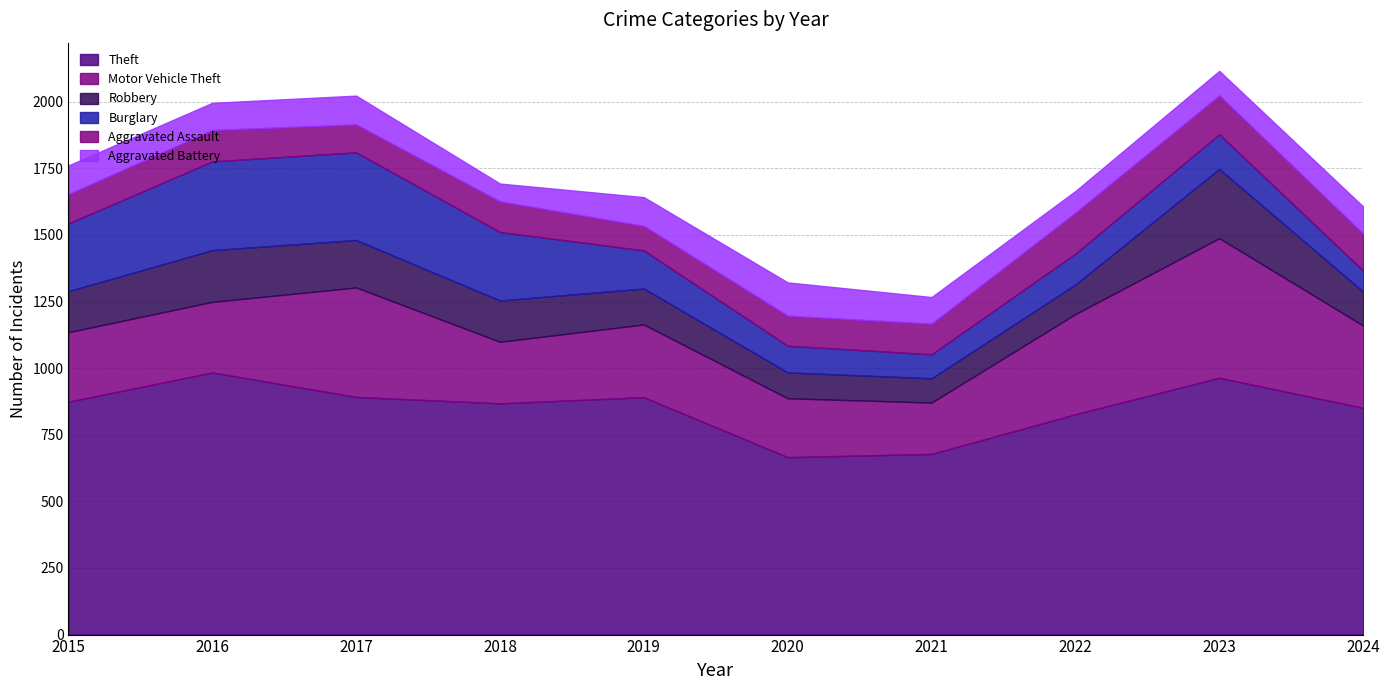

Reading left to right, what are all the values shown in this chart?

Theft: 874	984	892	868	891	666	678	827	964	851
Motor Vehicle Theft: 261	265	411	231	273	221	193	376	524	309
Robbery: 154	194	178	155	135	97	91	111	260	127
Burglary: 254	333	329	257	143	100	90	116	130	79
Aggravated Assault: 110	118	105	115	92	113	115	154	146	139
Aggravated Battery: 108	102	108	67	108	125	100	81	92	102